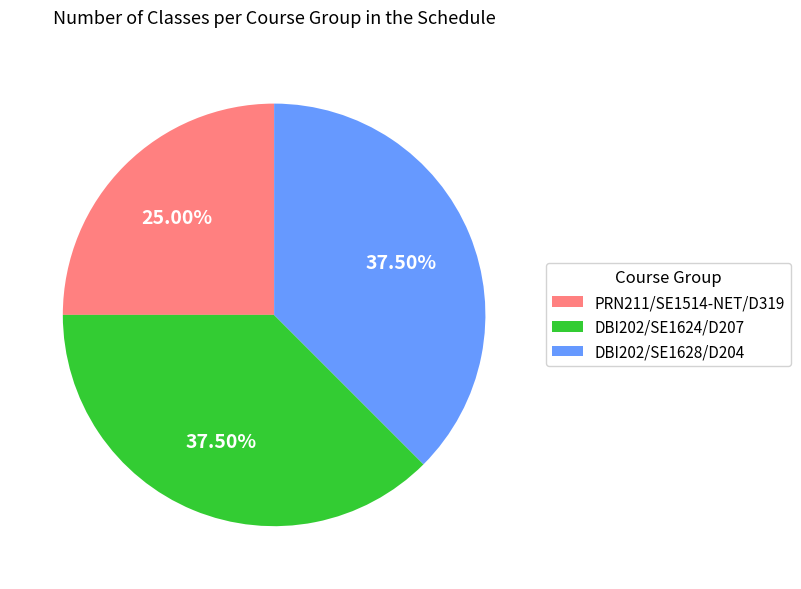

How many segments does this pie chart have?

3